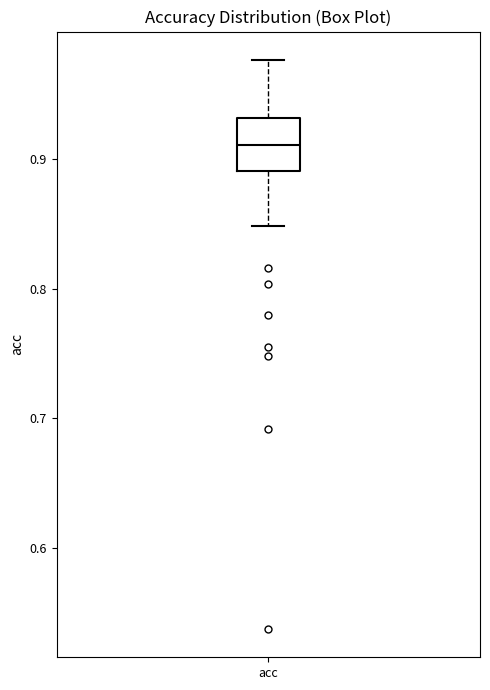

Read this box plot against the y-axis: the position of the median line, the range covered by the box, and the ends of both whiskers. The values are not printed on the chart, so give them approximately, as read against the axis.

median 0.91, box 0.89 to 0.93, whiskers 0.85 to 0.98